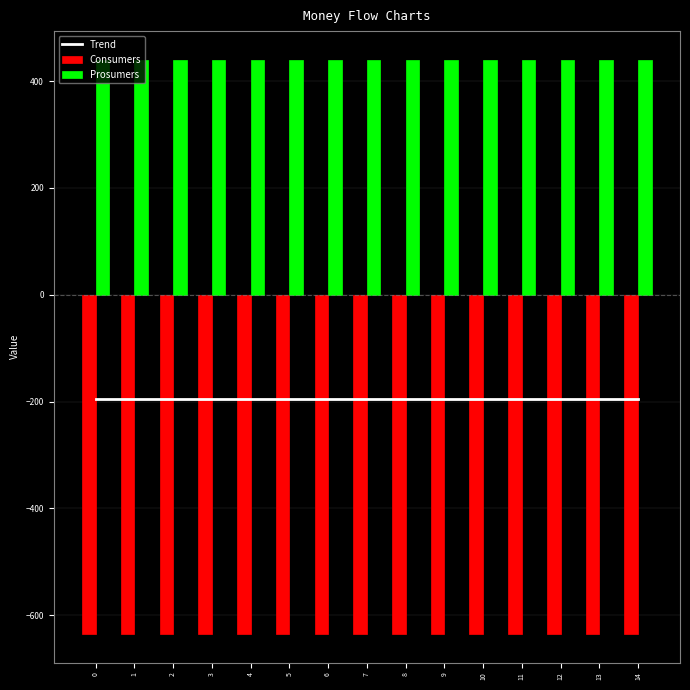

Which series has the largest range (max minus min)?

Trend